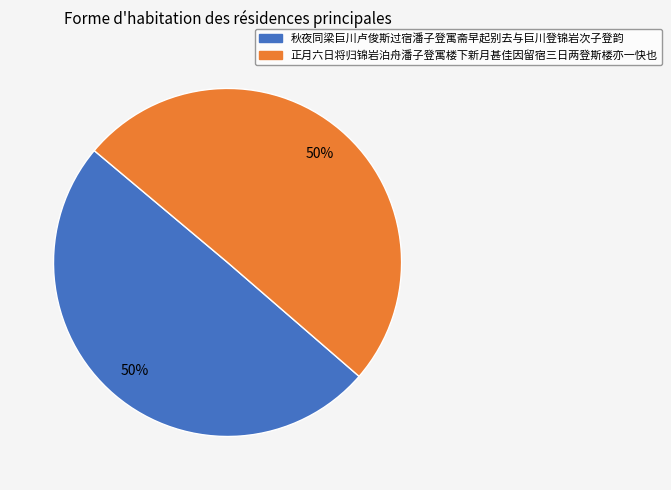

True or false: 秋夜同梁巨川卢俊斯过宿潘子登寓斋早起别去与巨川登锦岩次子登韵 accounts for 39% of the total.

False